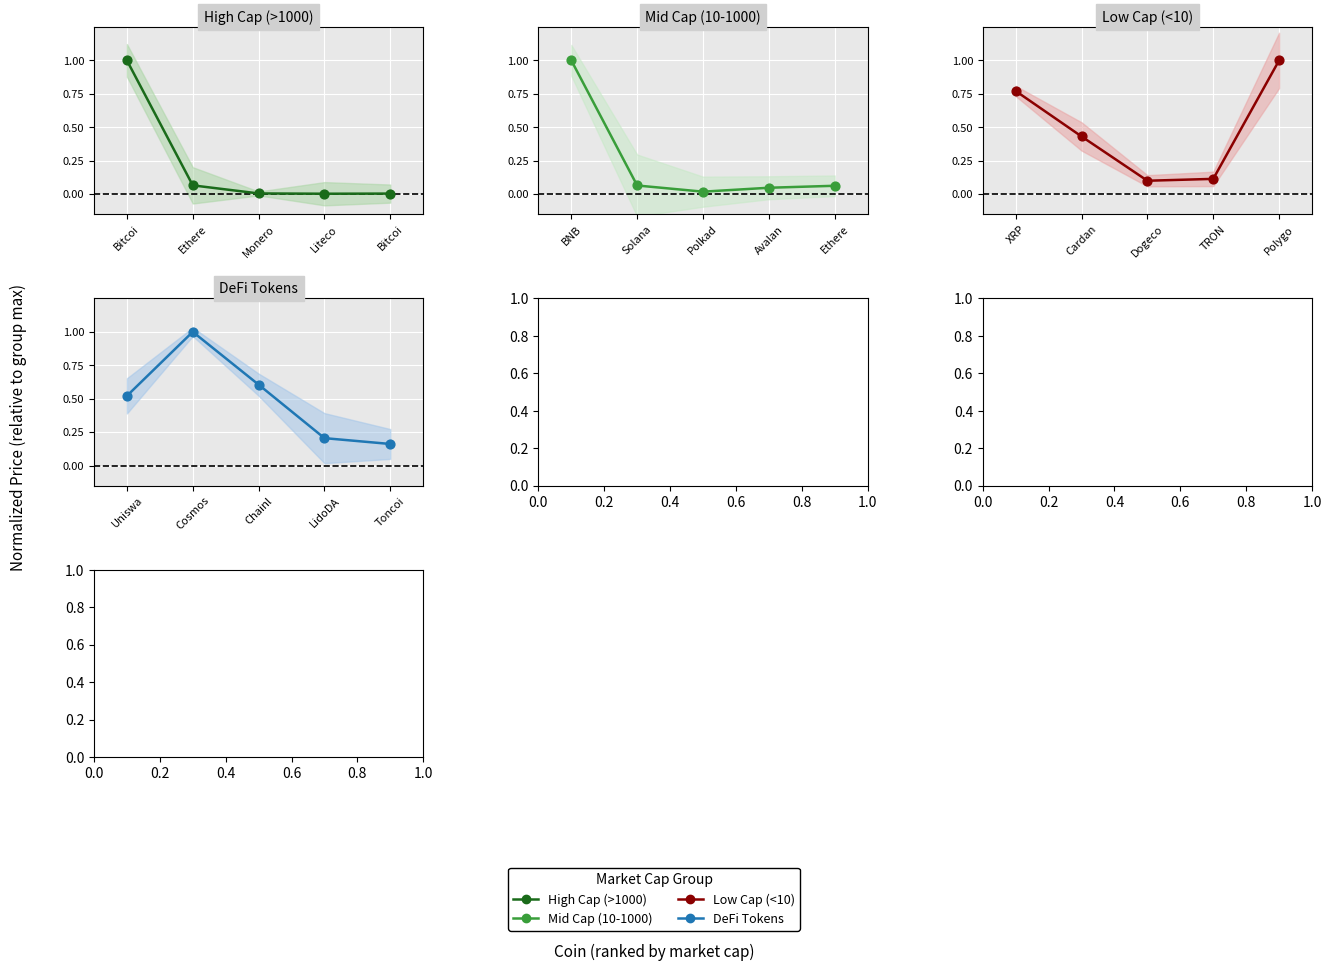

At which category is the sum across all series the highest?

Bitcoi